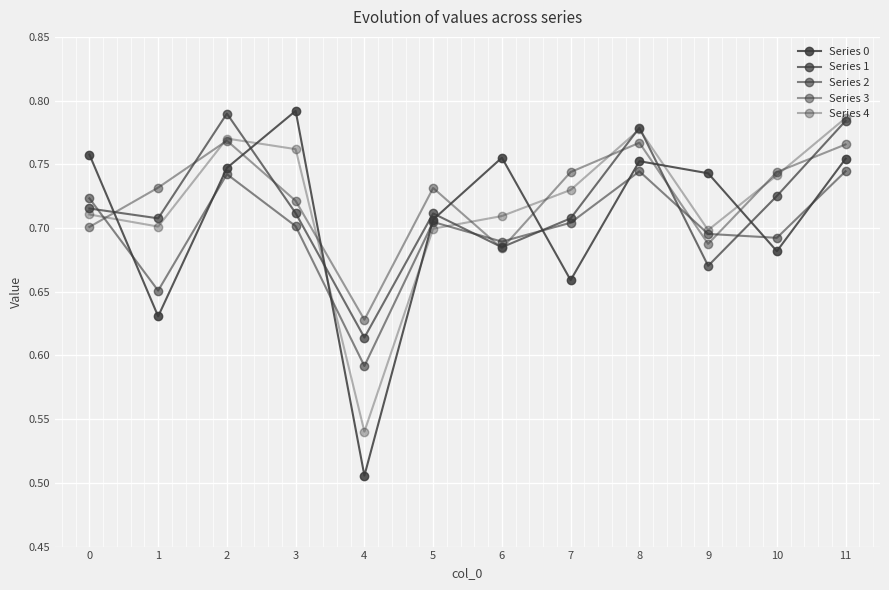

How many data points does each series have?

12